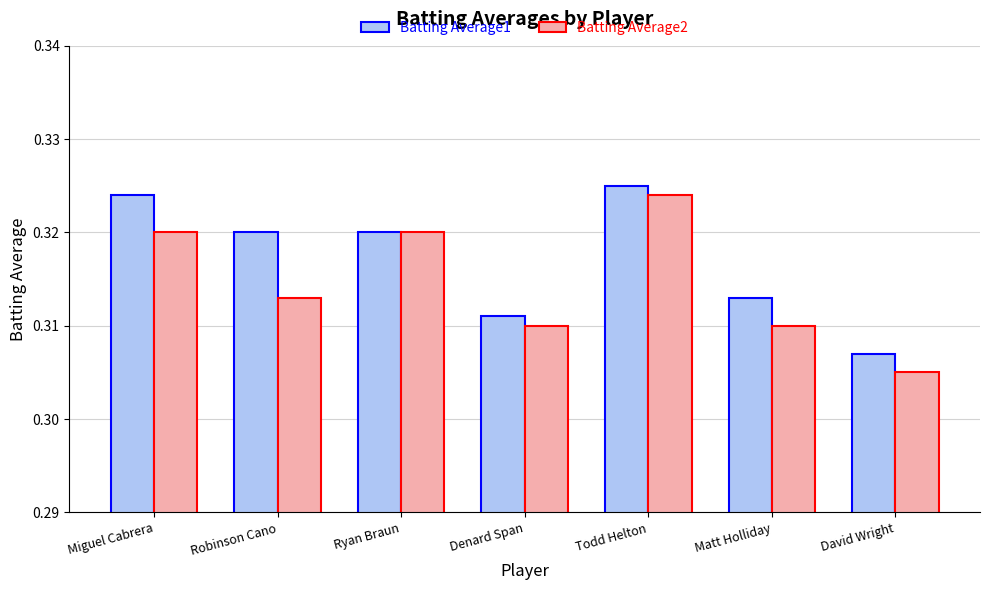

Does the chart contain stacked bars?

No